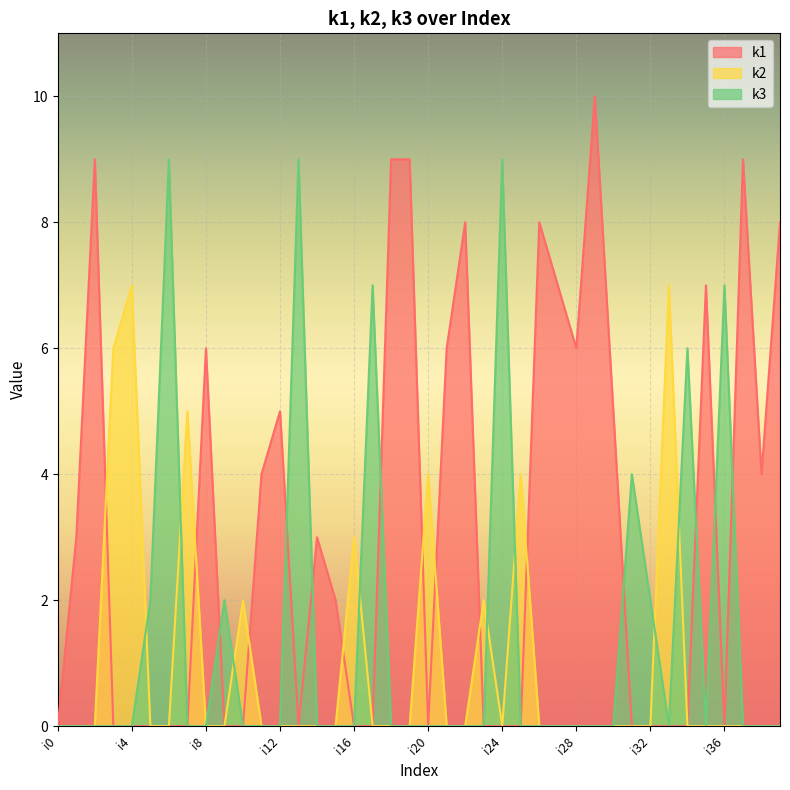

Which label corresponds to the smallest value in the chart?

i0